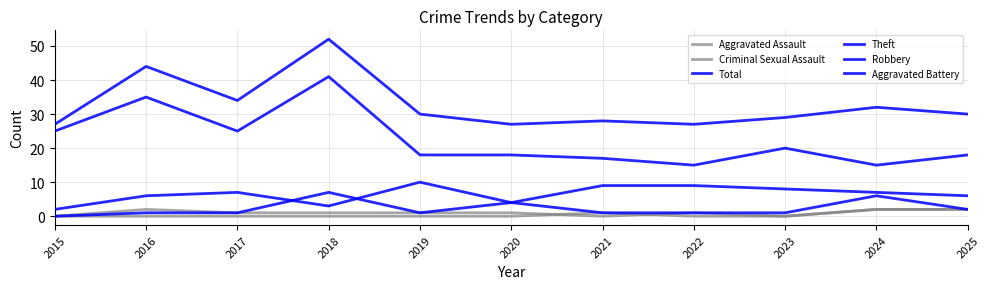

Is this an area chart (filled region under the line)?

No